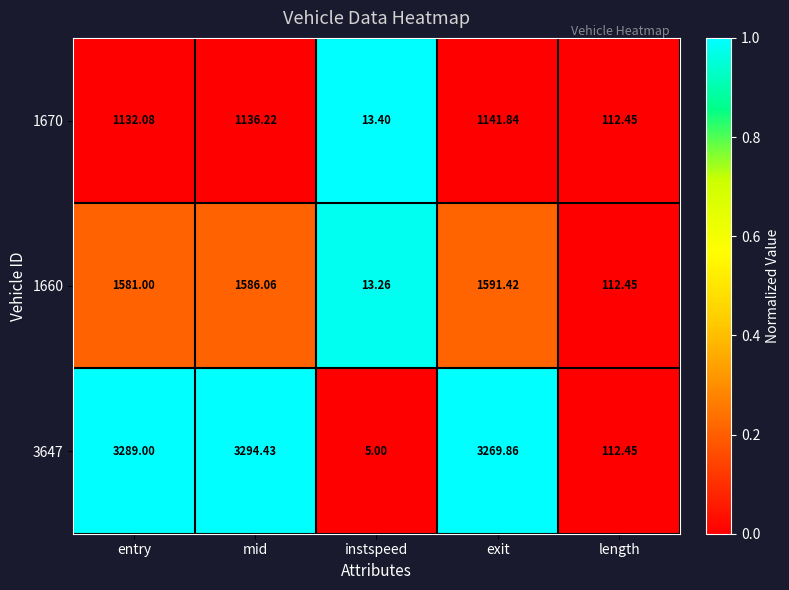

How many distinct data groups are displayed?

3